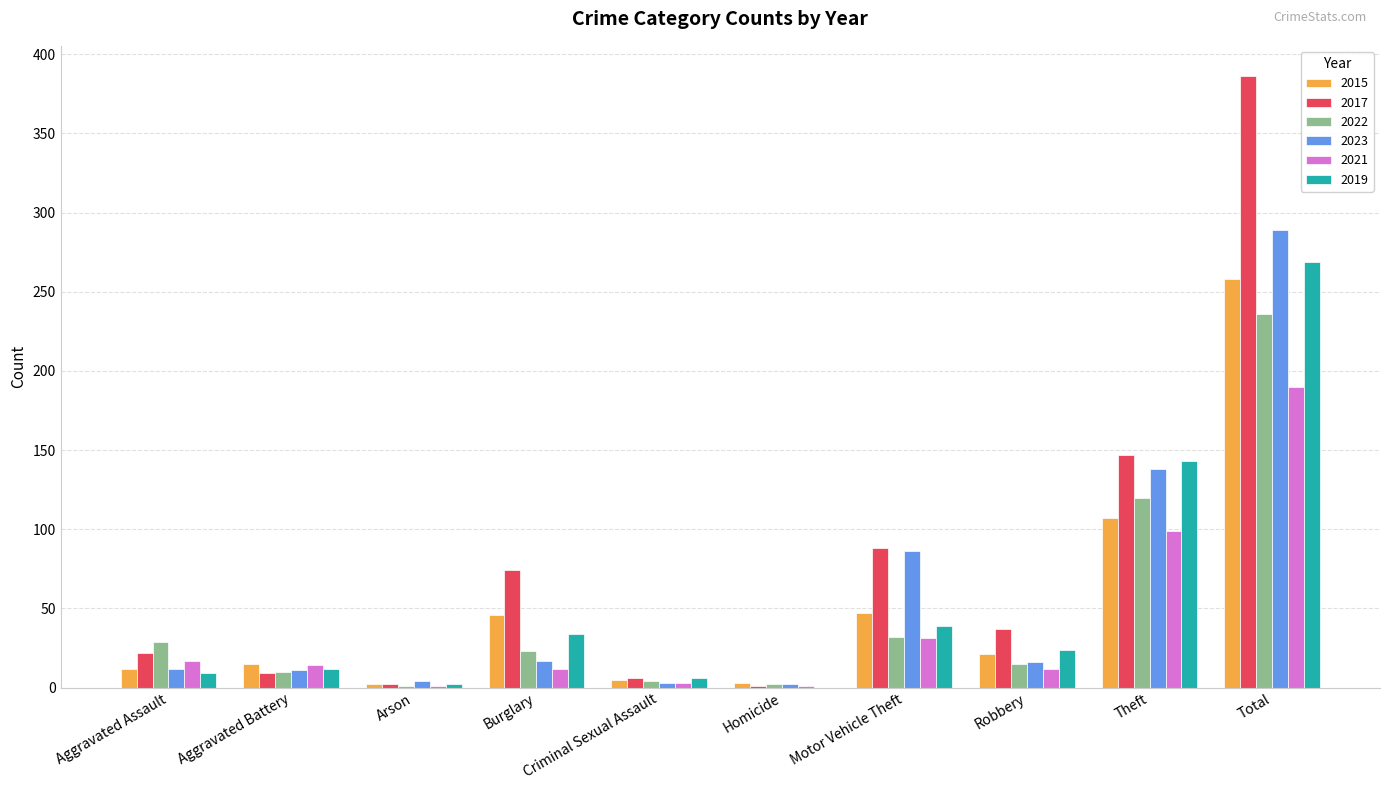

What is the difference between the 2023 values at Homicide and Aggravated Assault?

10